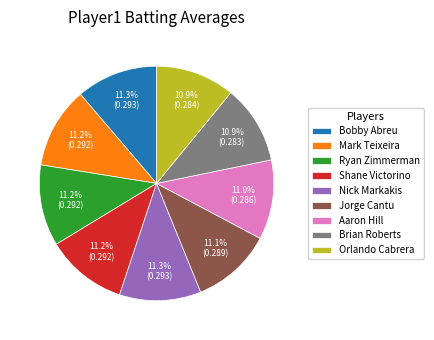

Combined, do Jorge Cantu and Brian Roberts account for over 50%?

No